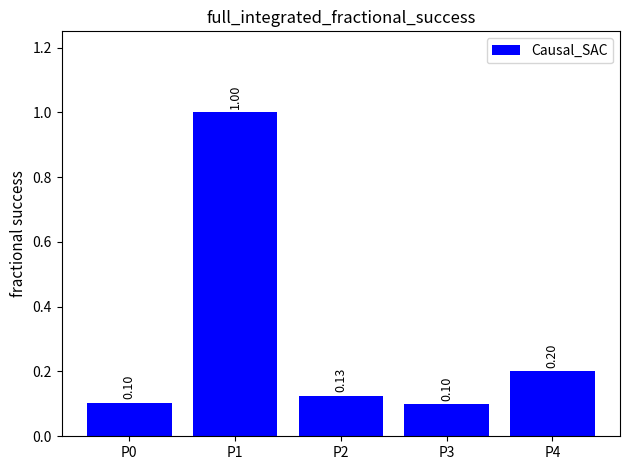

Between P1 and P0, which is larger?

P1